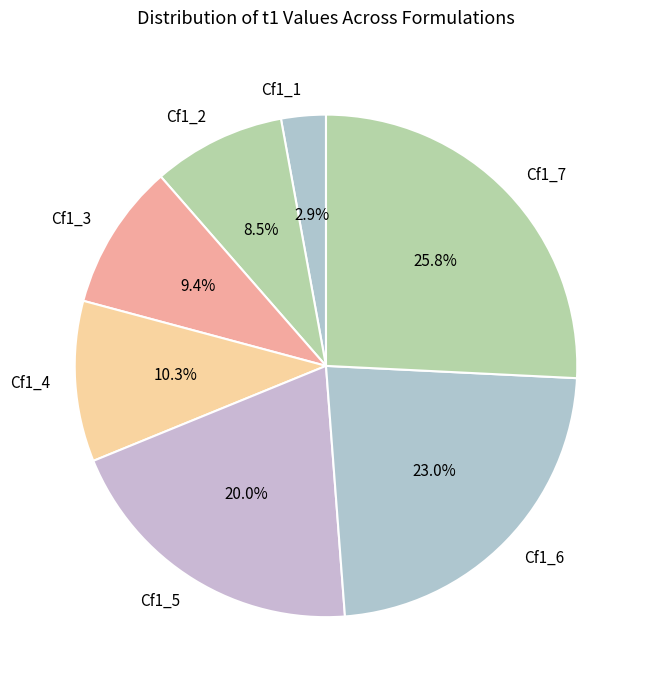

Is it true that Cf1_6 is 35% of the pie?

False